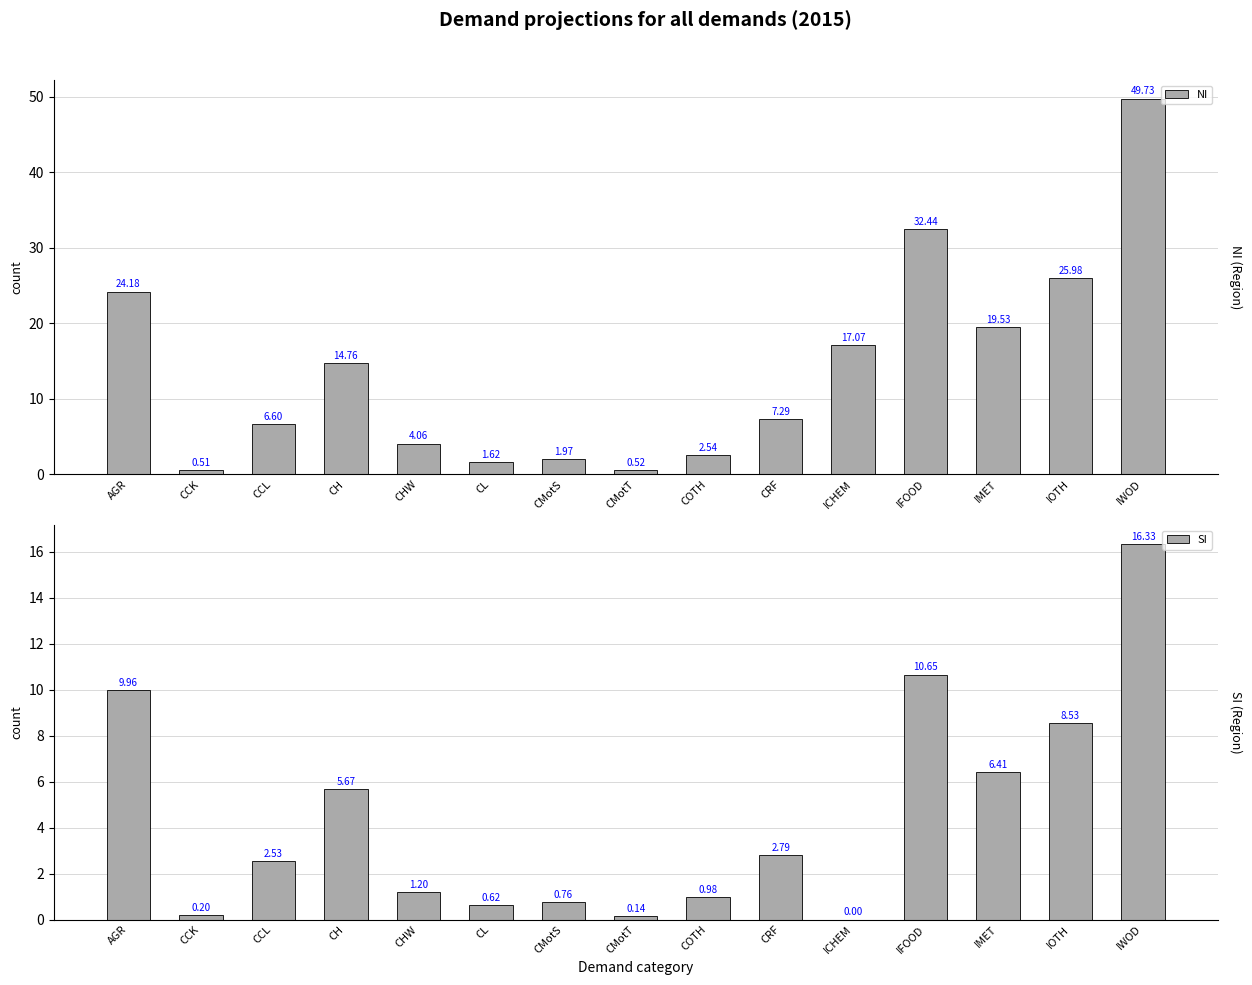

What is the difference between the maximum and minimum values in the NI series?

49.2